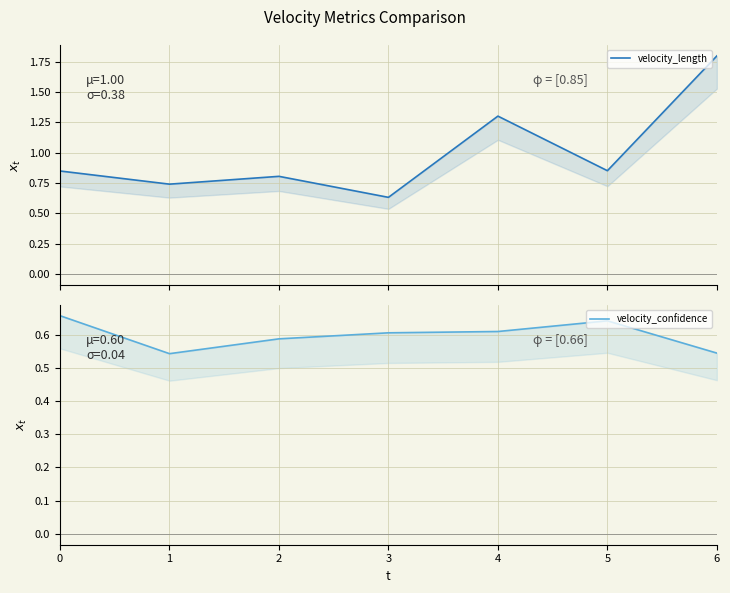

In velocity_confidence, how many points are lower than both neighbors (excluding endpoints)?

1